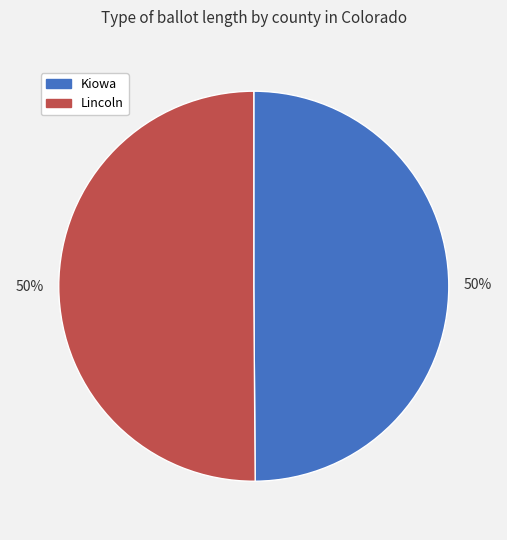

Is the sum of Kiowa and Lincoln greater than half?

Yes